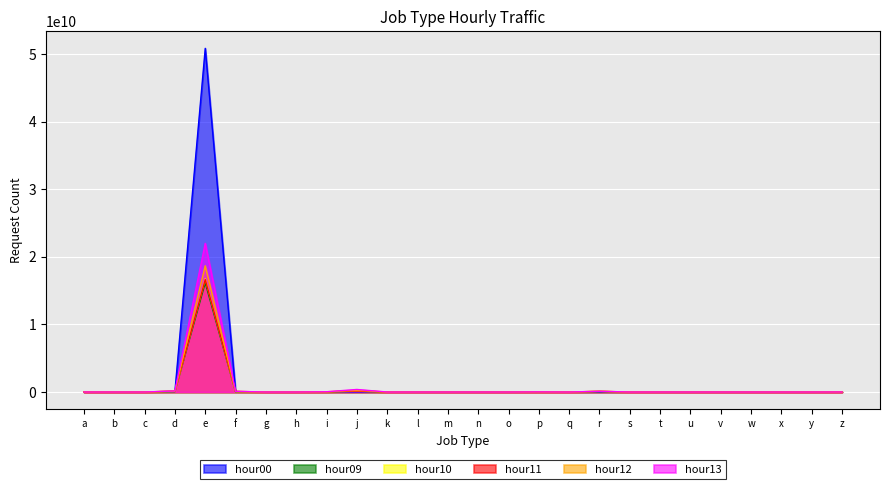

List the labels in order of hour12 value, smallest first.

o, q, x, y, g, w, l, m, b, u, v, k, a, h, s, c, t, n, z, p, i, f, r, d, j, e